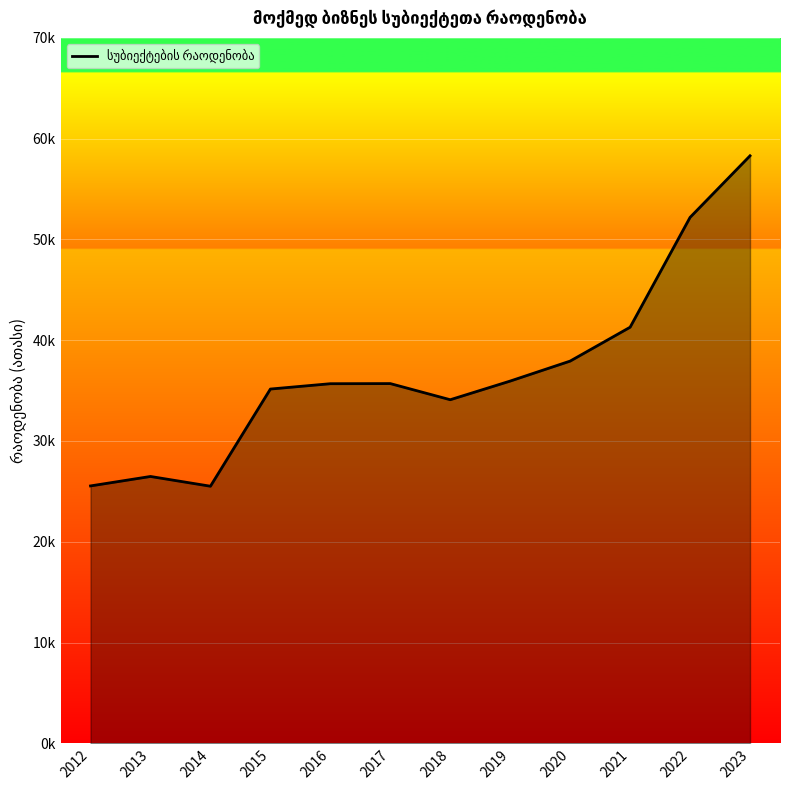

Does the chart display data point markers on the line(s)?

No